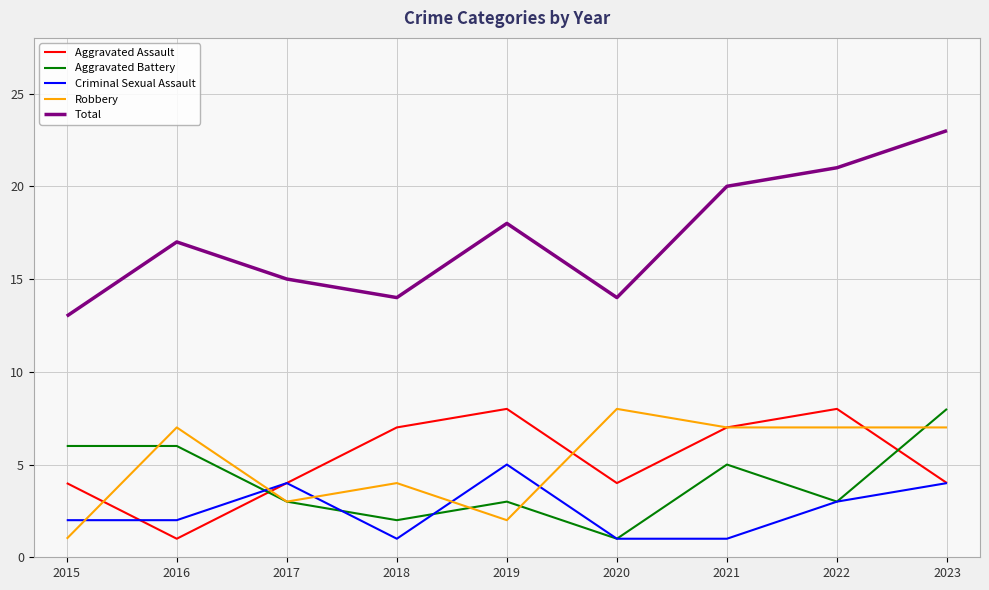

How many Criminal Sexual Assault values are between 1 and 4?

8